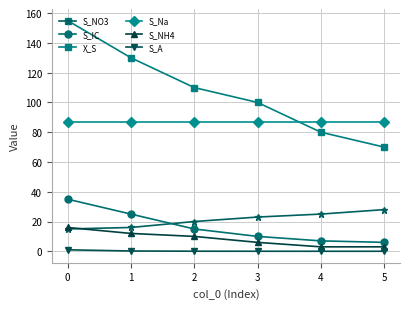

How many lines are shown in the chart?

6